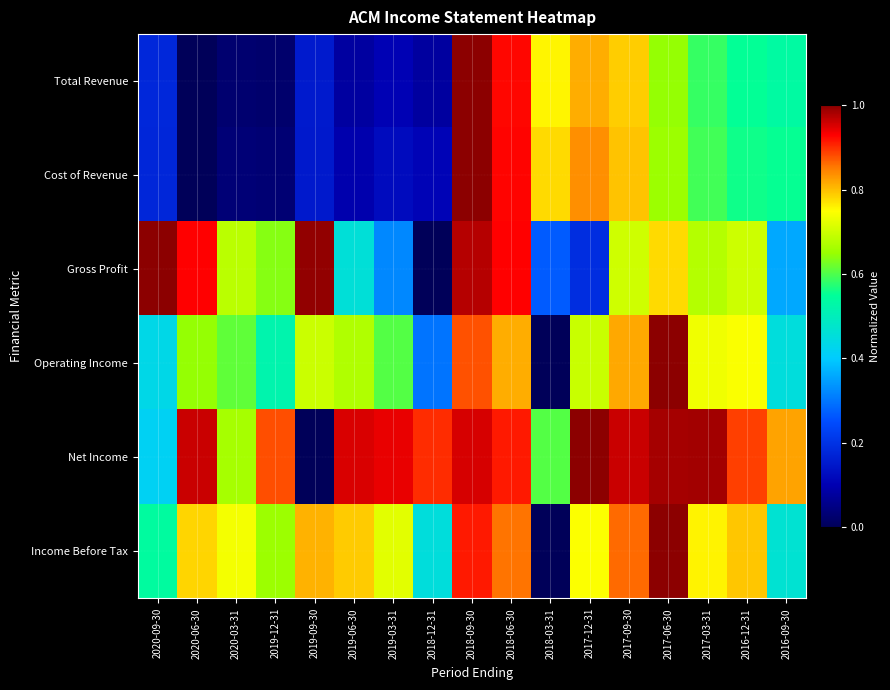

Rank the series by their maximum value, from highest to lowest.

Total Revenue, Cost of Revenue, Gross Profit, Operating Income, Net Income, Income Before Tax